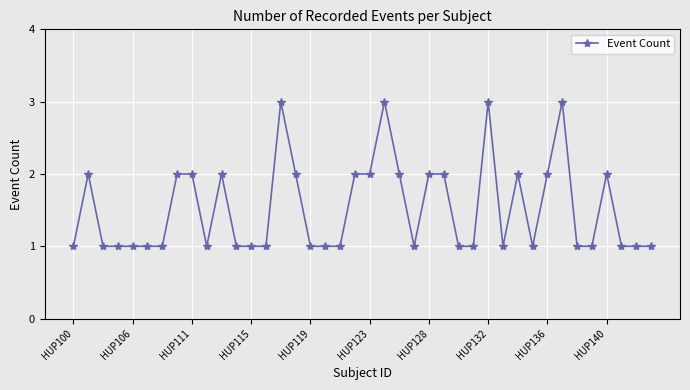

What is the value of the 8th point from the left?

2